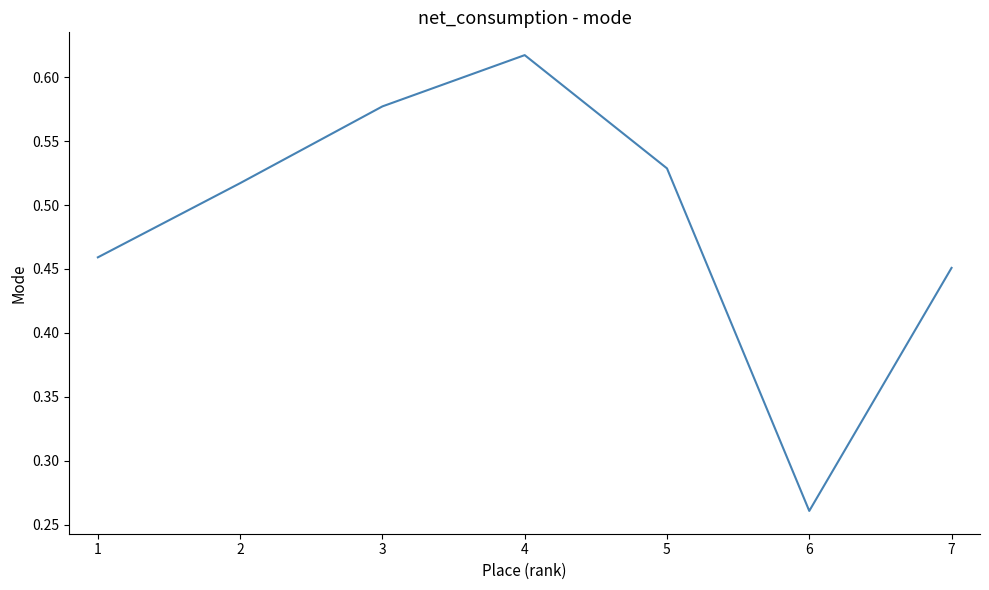

How many categories are shown in the chart?

7